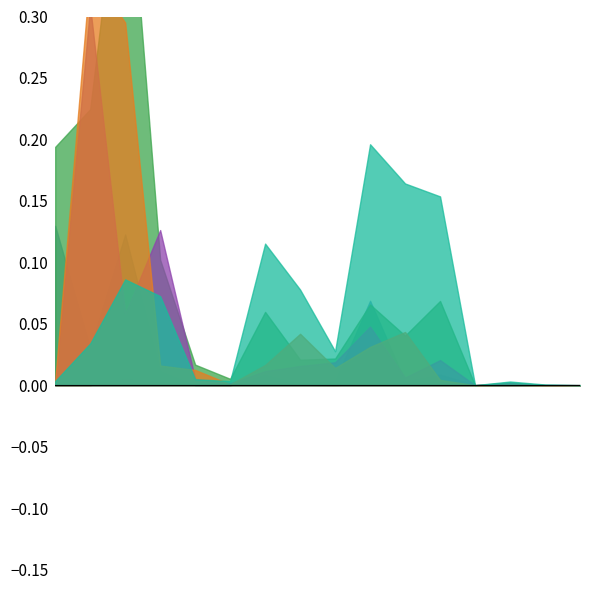

Is it true that sect_2 equals 0.0 at 16?

True